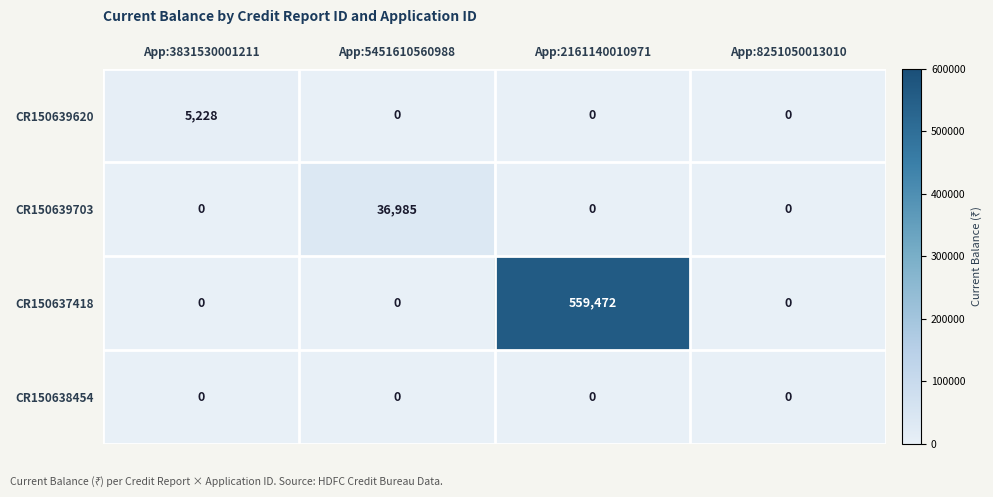

What is the maximum value shown in the chart?

559472